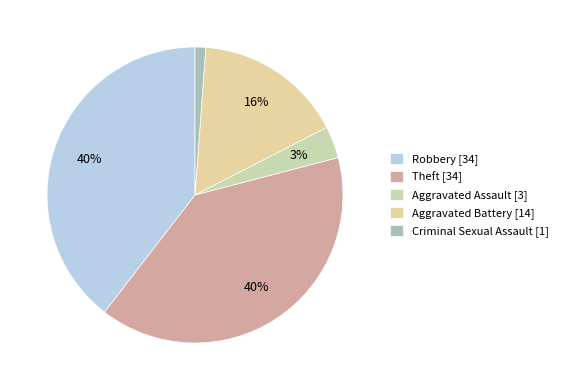

Does Aggravated Assault account for over 50% of the chart?

No